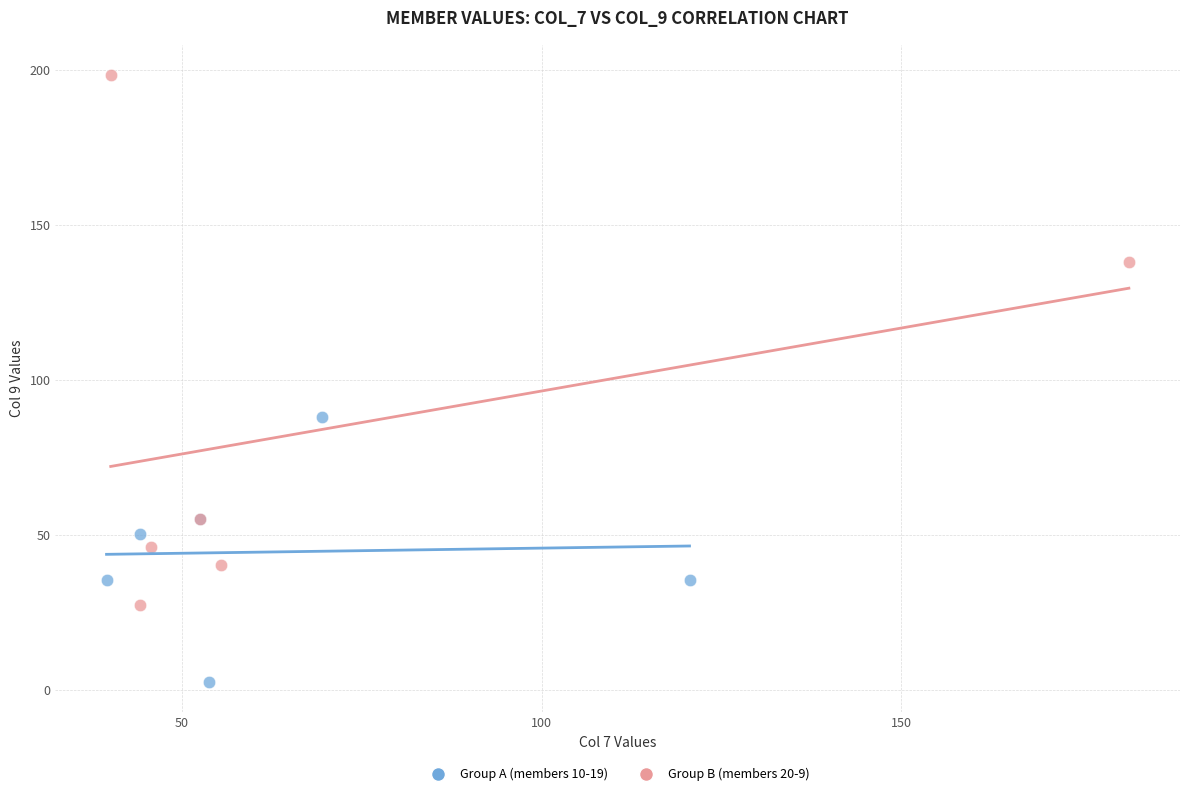

Which series reaches the maximum Y coordinate?

Group B (members 20-9)